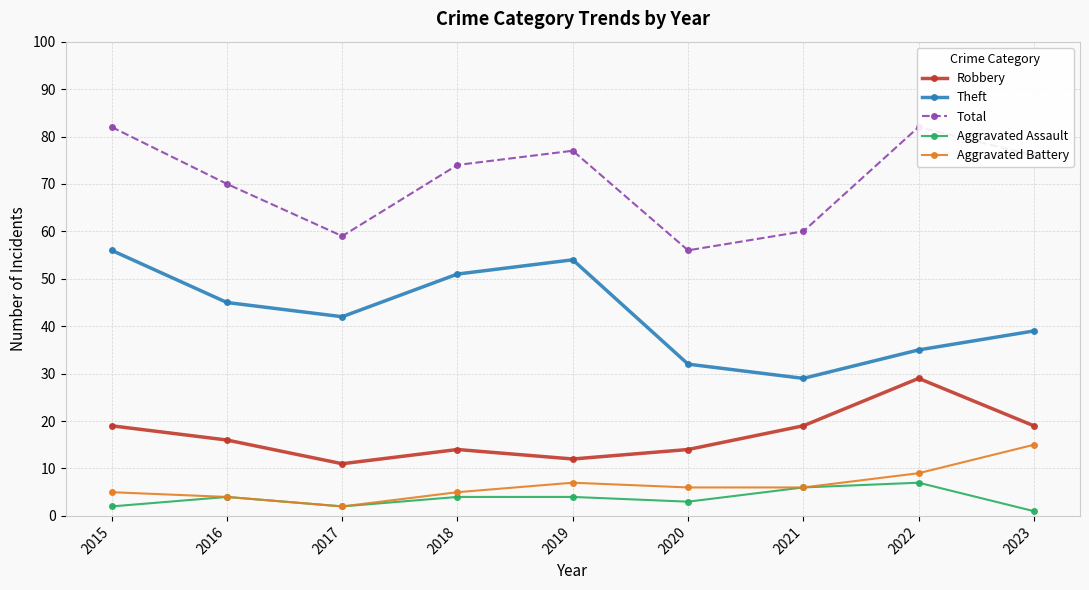

The Robbery series shows 21 at 2020. True or false?

False